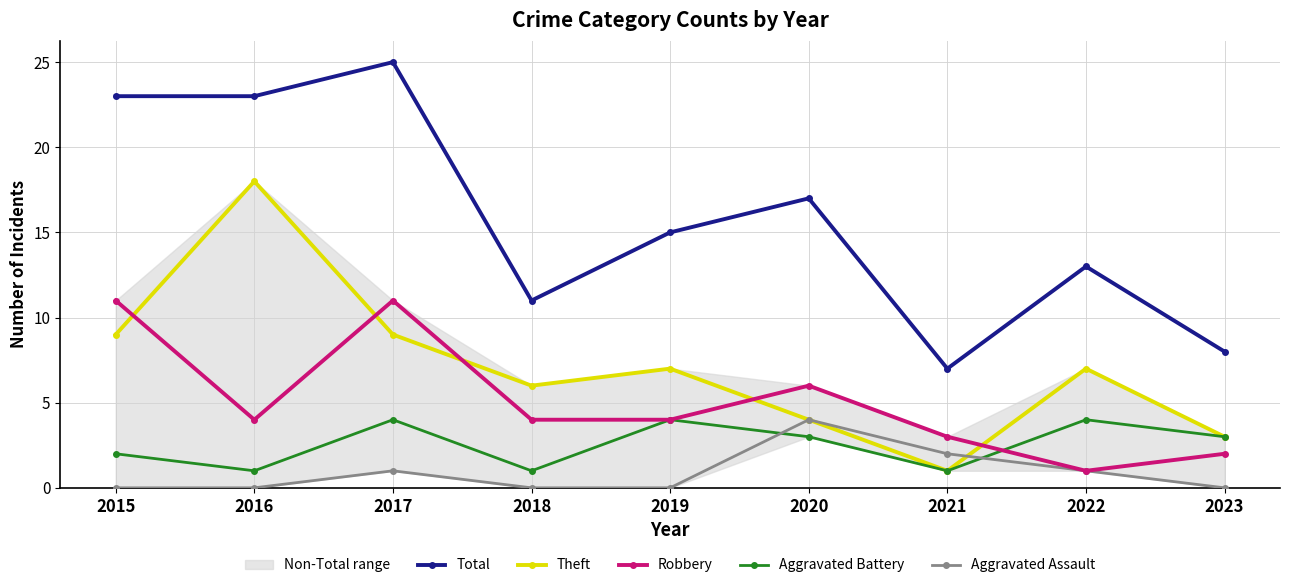

List the series in order of their peak value, lowest first.

Aggravated Battery, Aggravated Assault, Robbery, Theft, Total